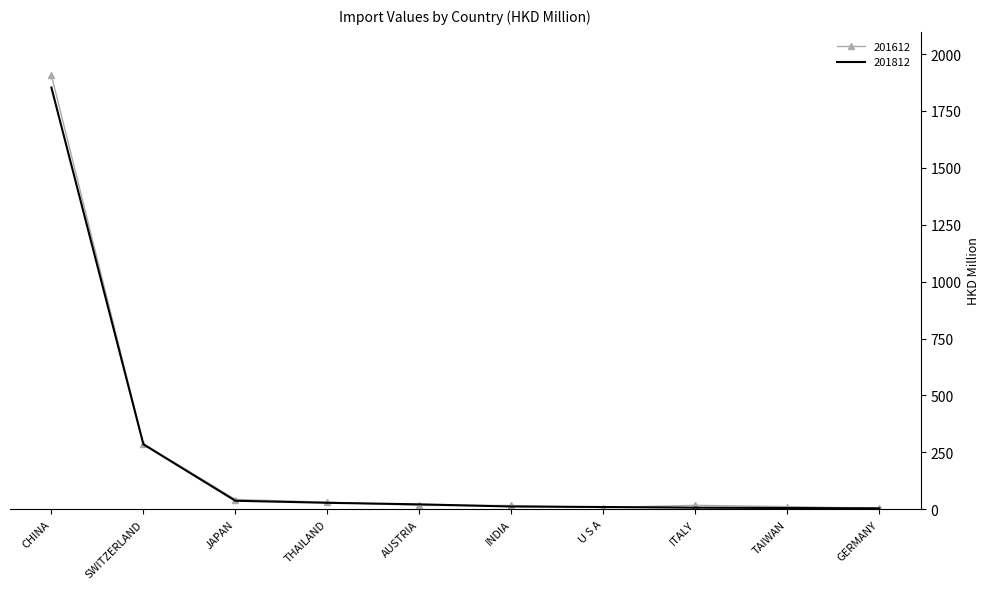

At which label is 201612 closest to 955?

SWITZERLAND